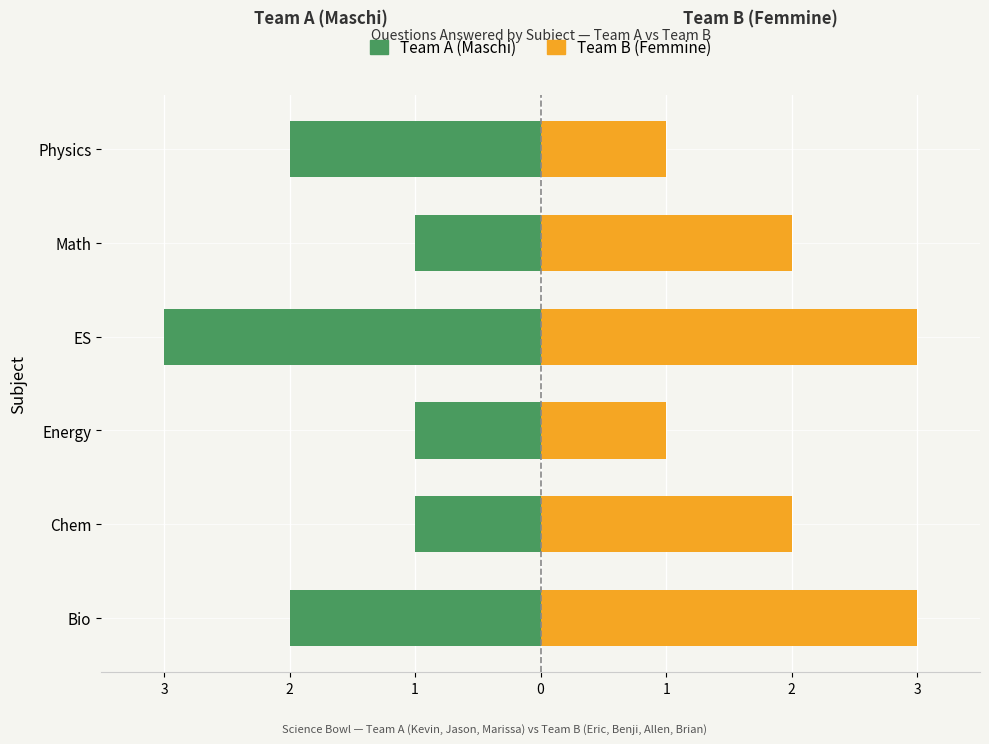

Rank the series by their maximum value, from highest to lowest.

Team B (Femmine), Team A (Maschi)